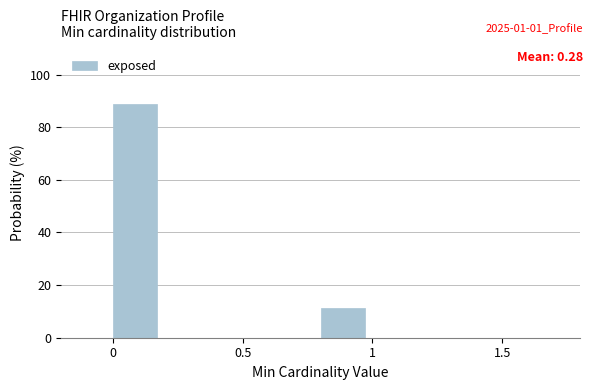

Reading left to right, transcribe this chart: for each bar, give the range it covers on the x-axis and its height. The values are not printed on the chart, so give them approximately, as read against the axis.

0.0 to 0.2: 88
0.2 to 0.4: 0
0.4 to 0.6: 0
0.6 to 0.8: 0
0.8 to 1.0: 12